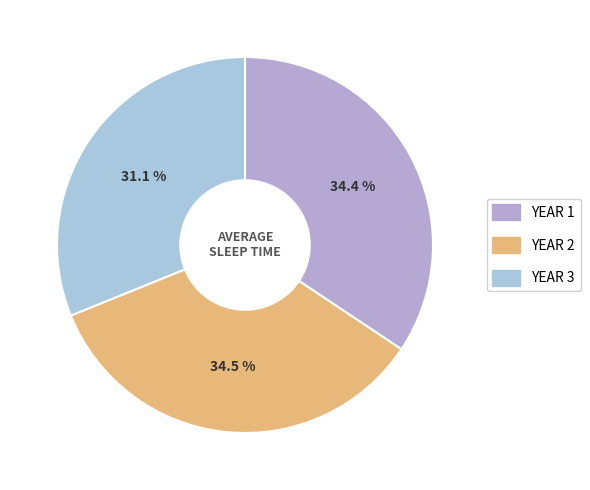

How many slices are in this pie chart?

3